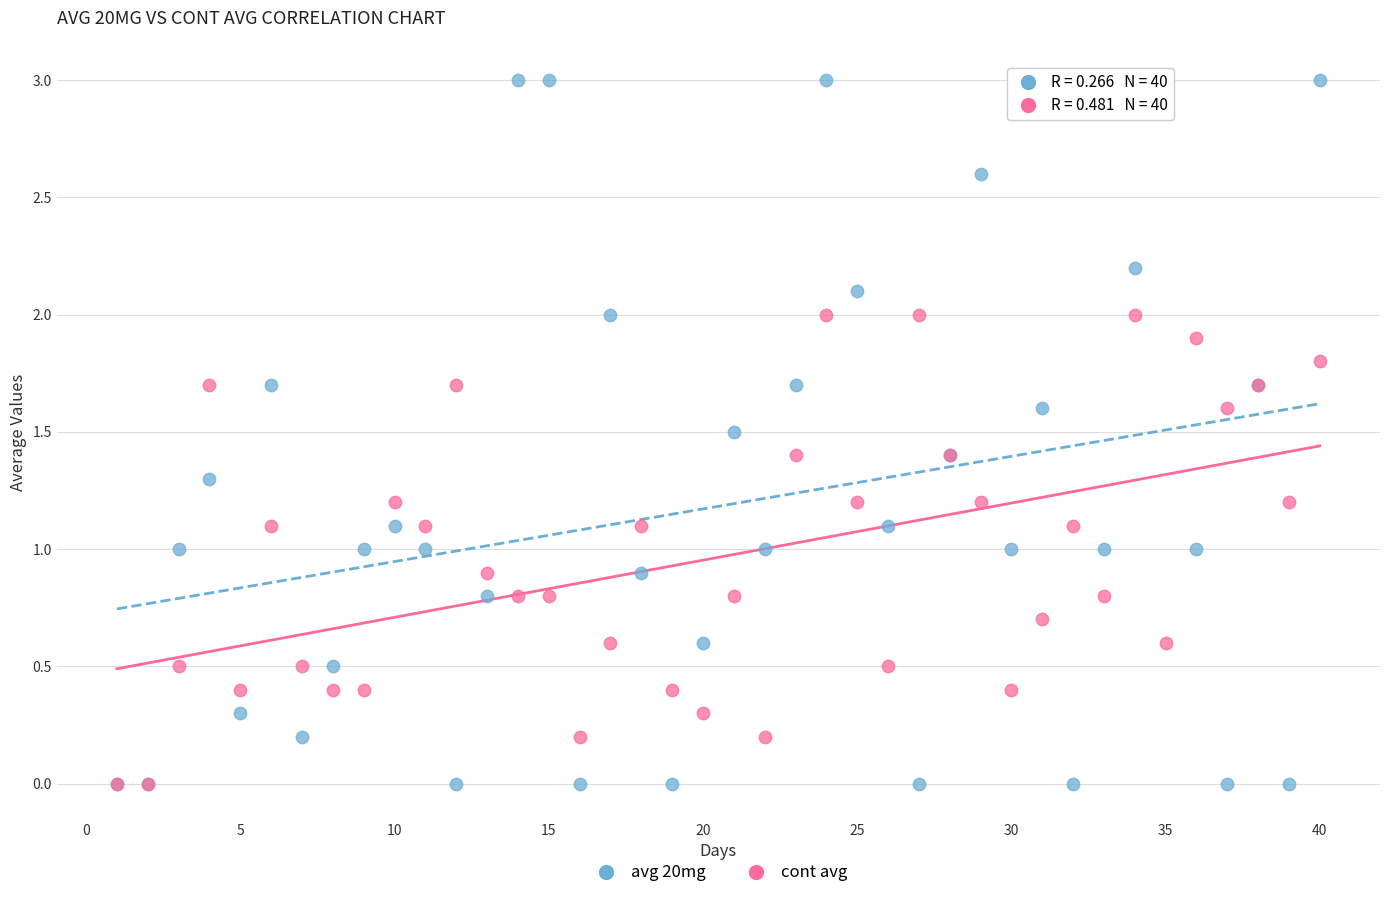

What are all the series names shown in the legend?

avg 20mg, cont avg